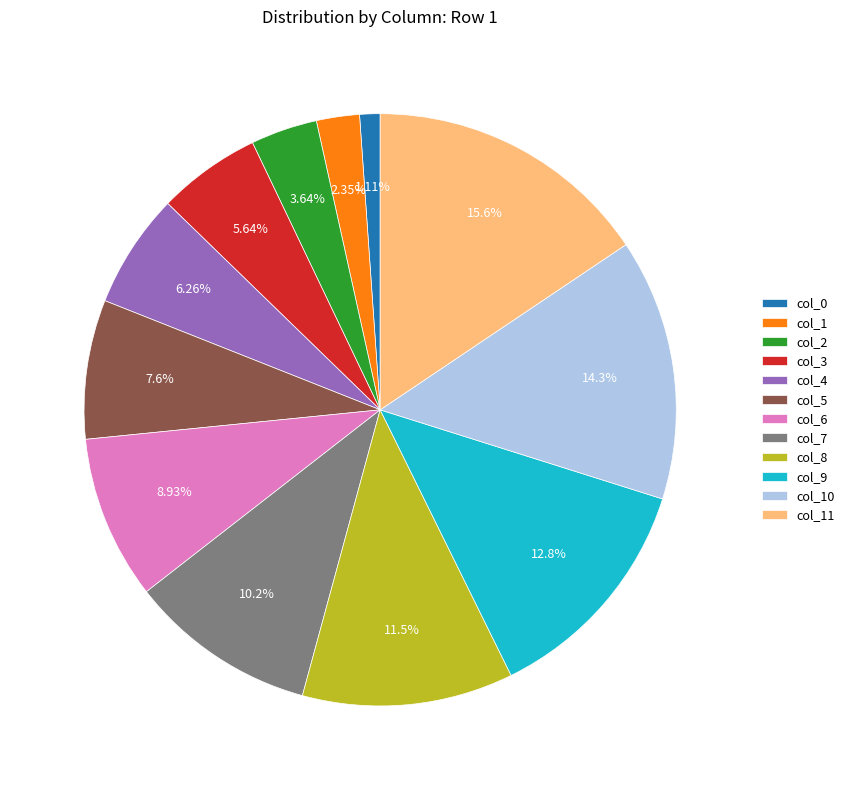

Combined, do col_7 and col_3 account for over 50%?

No